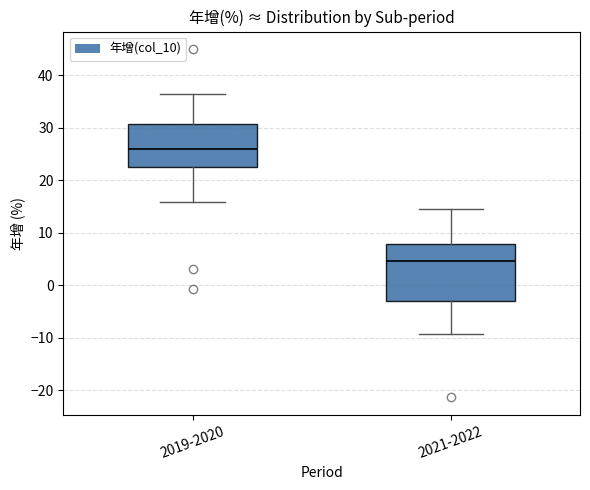

Which box's median line is the highest?

2019-2020